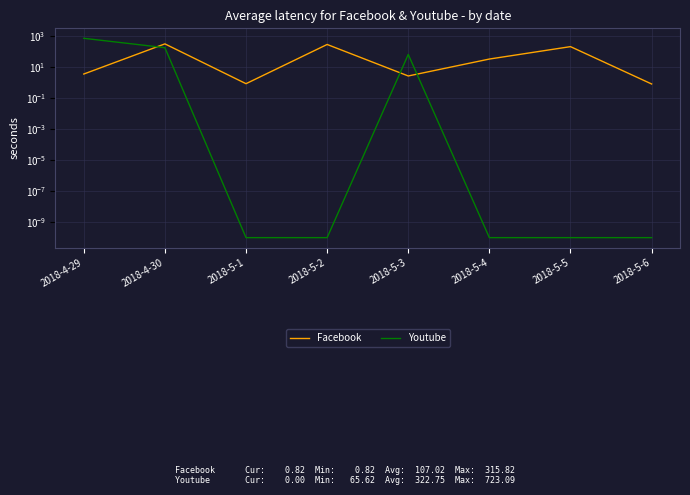

How many interior local valleys does the Facebook series have?

2